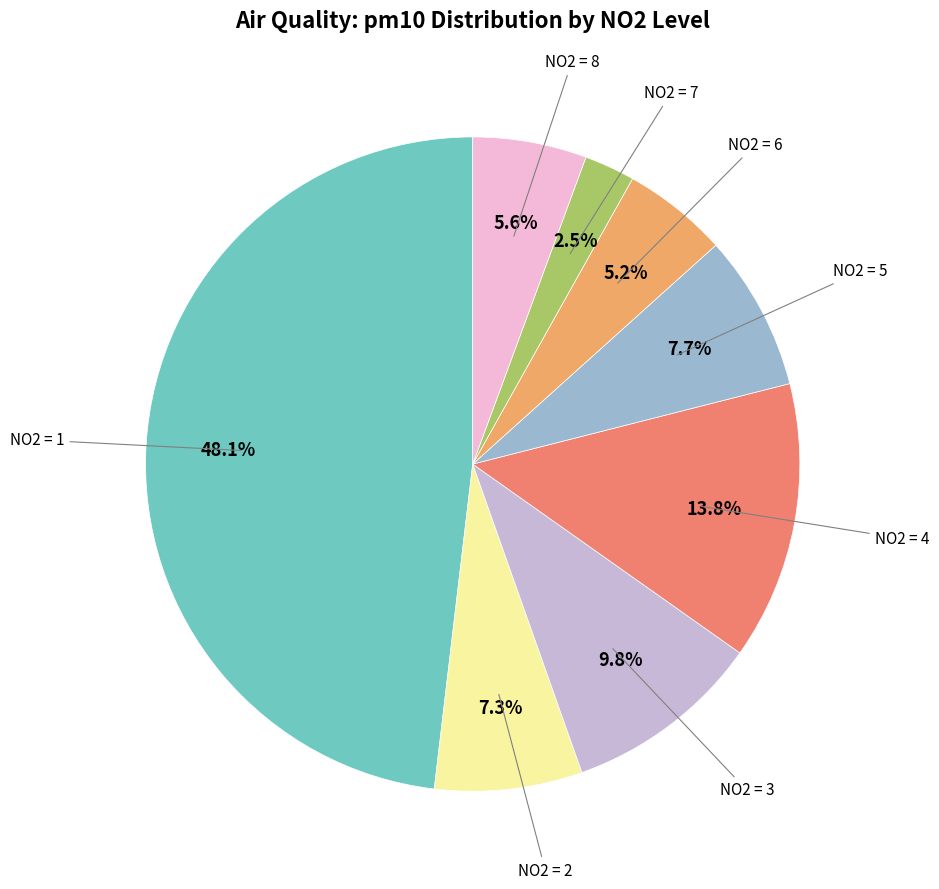

Does any single category account for the majority?

No